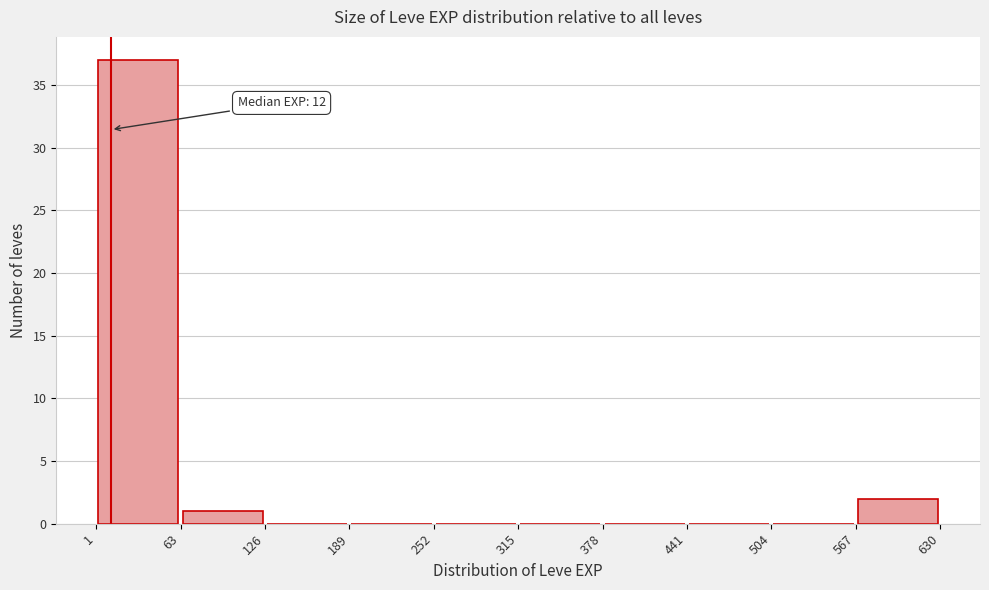

Which range on the x-axis has the tallest bar?

1 to 63